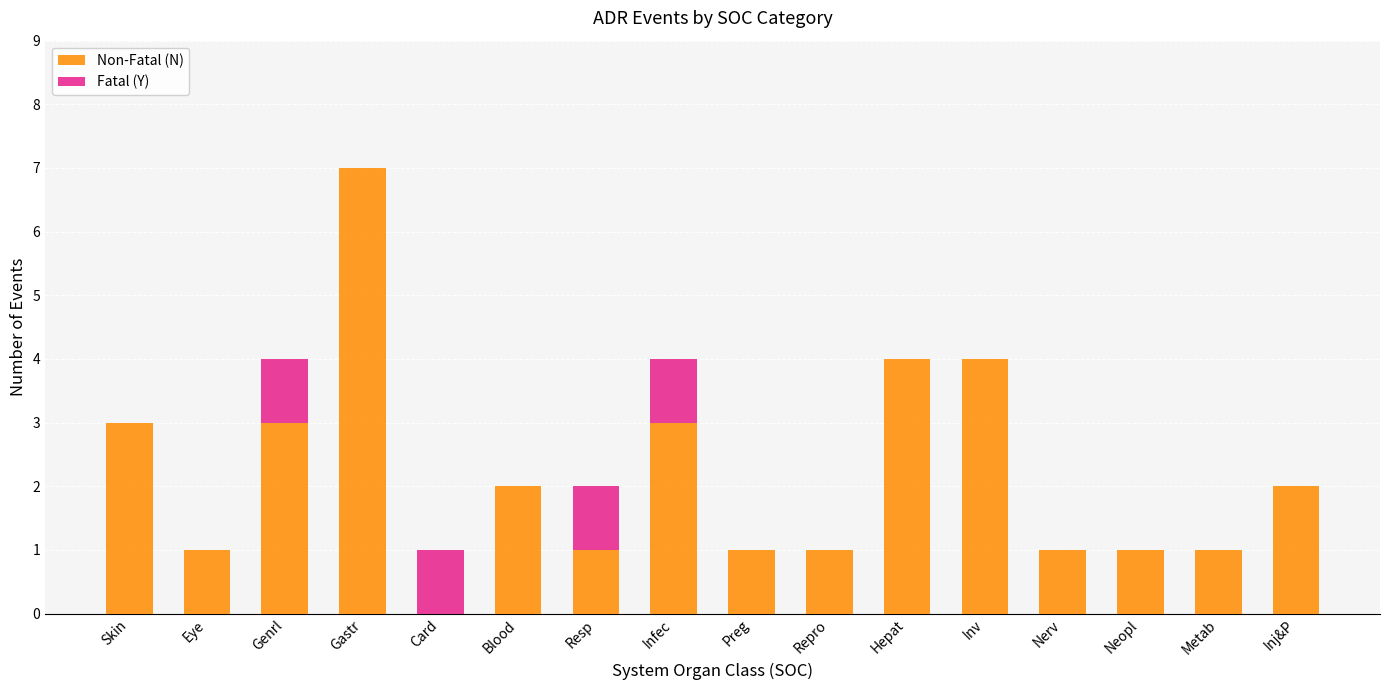

At which label does Non-Fatal (N) reach its peak?

Gastr